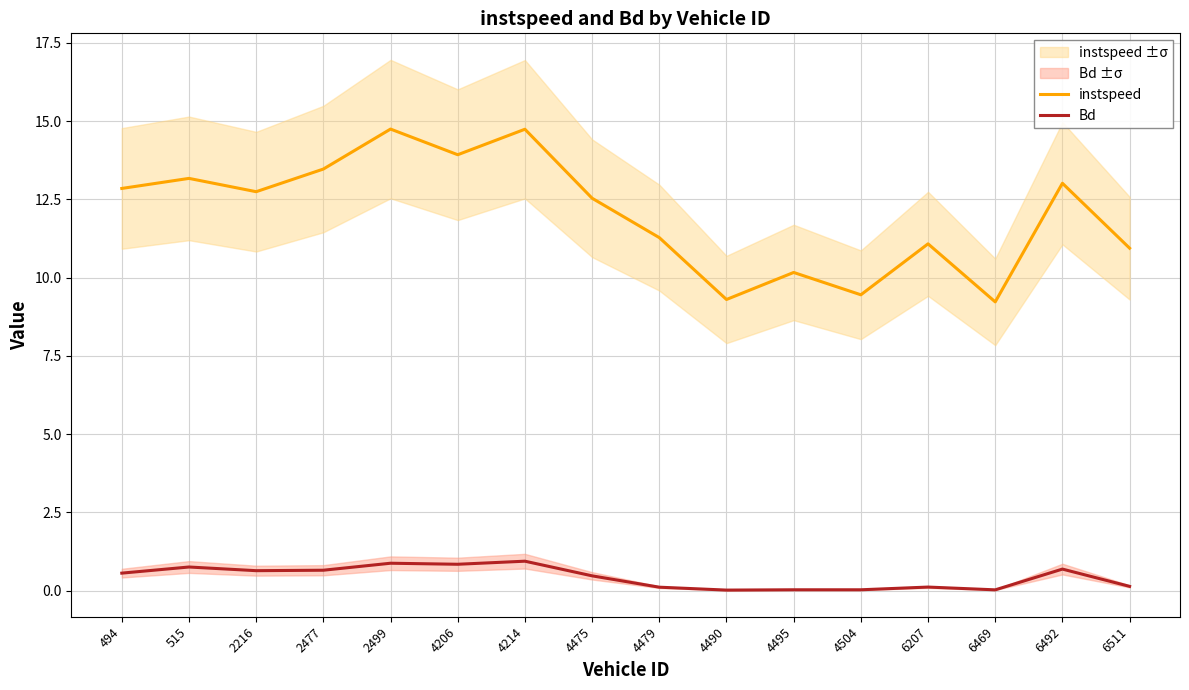

What is the sum of all instspeed values?

192.6